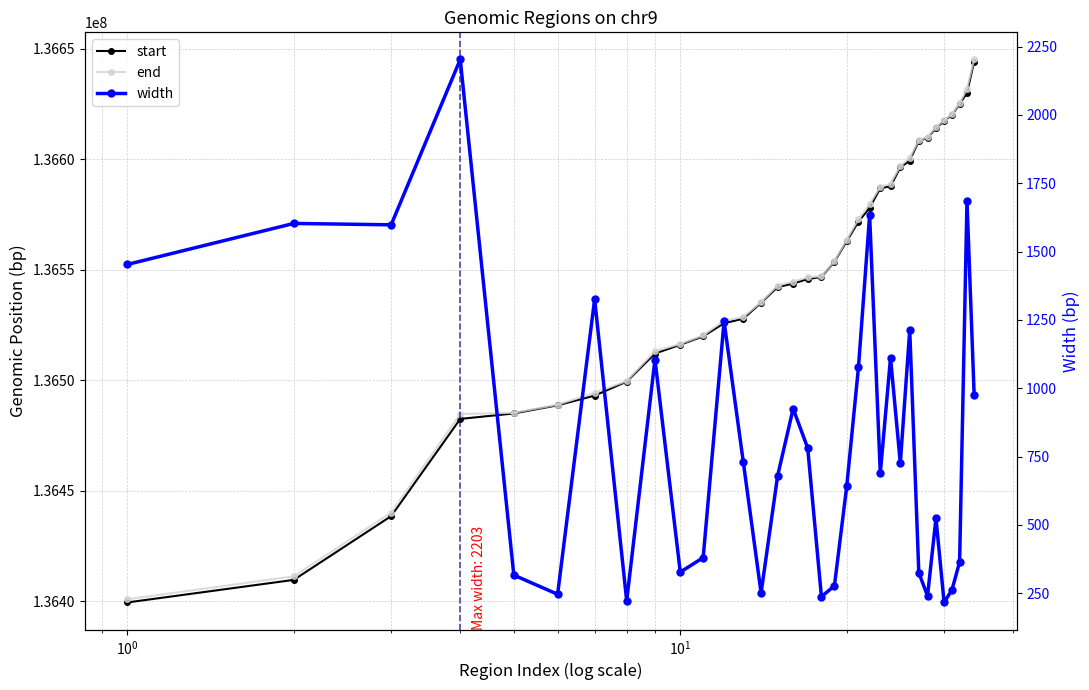

Which series has the largest total across all categories?

end